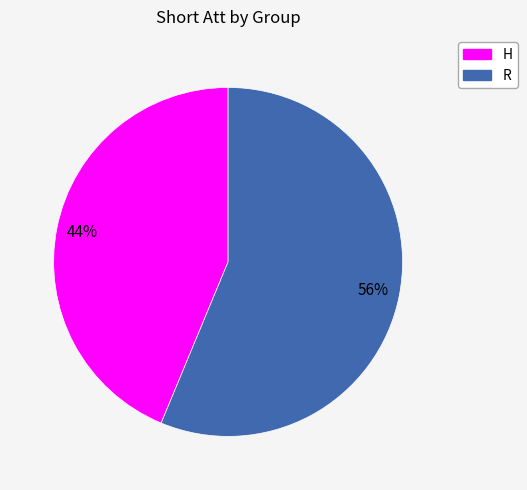

How many slices are in this pie chart?

2